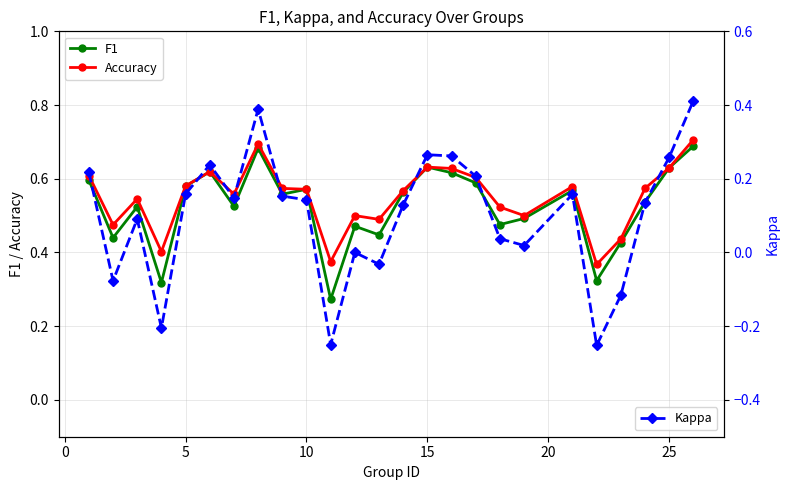

Reading right to left, list all the values displayed in this chart.

F1: 0.7	0.6	0.5	0.4	0.3	0.6	0.5	0.5	0.6	0.6	0.6	0.6	0.4	0.5	0.3	0.6	0.6	0.7	0.5	0.6	0.6	0.3	0.5	0.4	0.6
Accuracy: 0.7	0.6	0.6	0.4	0.4	0.6	0.5	0.5	0.6	0.6	0.6	0.6	0.5	0.5	0.4	0.6	0.6	0.7	0.6	0.6	0.6	0.4	0.5	0.5	0.6
Kappa: 0.4	0.3	0.1	-0.1	-0.3	0.2	0.0	0.0	0.2	0.3	0.3	0.1	-0.0	0.0	-0.2	0.1	0.2	0.4	0.1	0.2	0.2	-0.2	0.1	-0.1	0.2